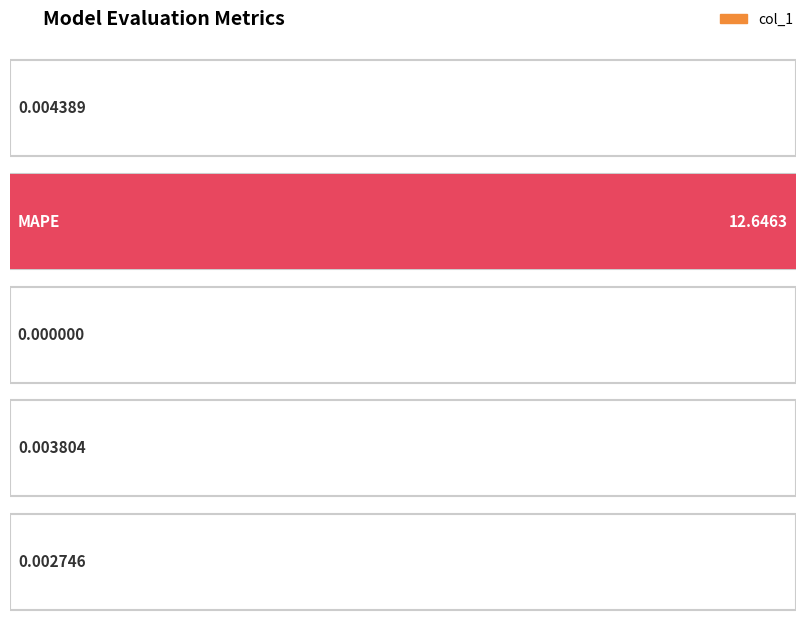

How many bars are there in total?

5